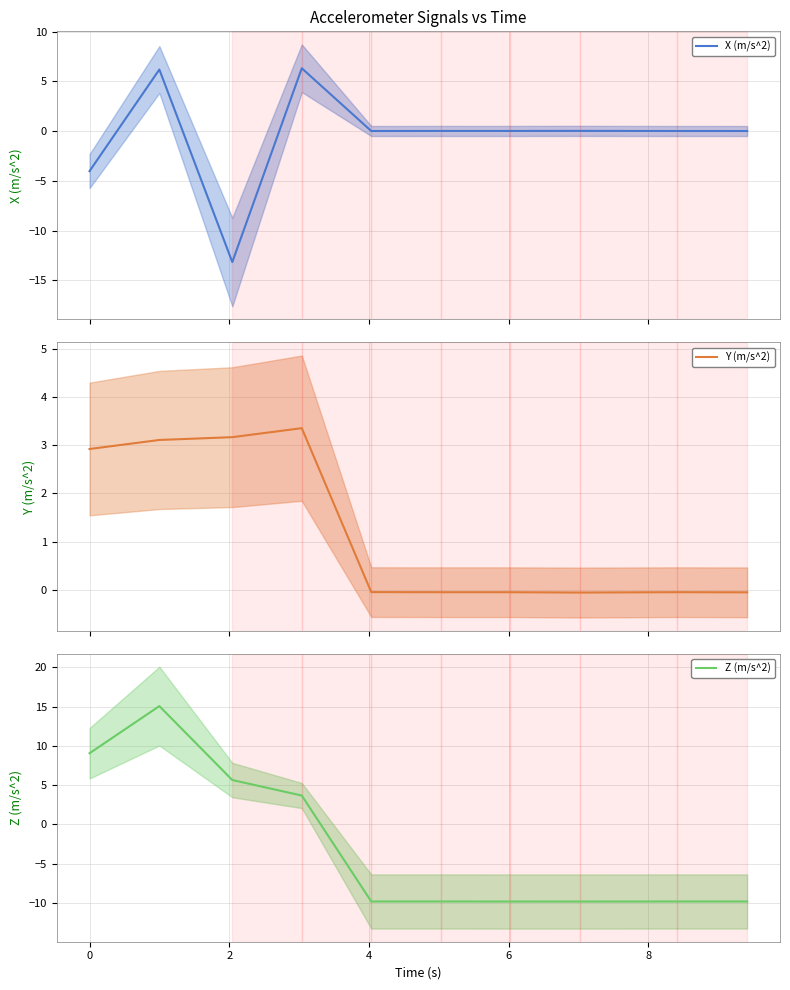

List the series in order of their peak value, lowest first.

Y (m/s^2), X (m/s^2), Z (m/s^2)